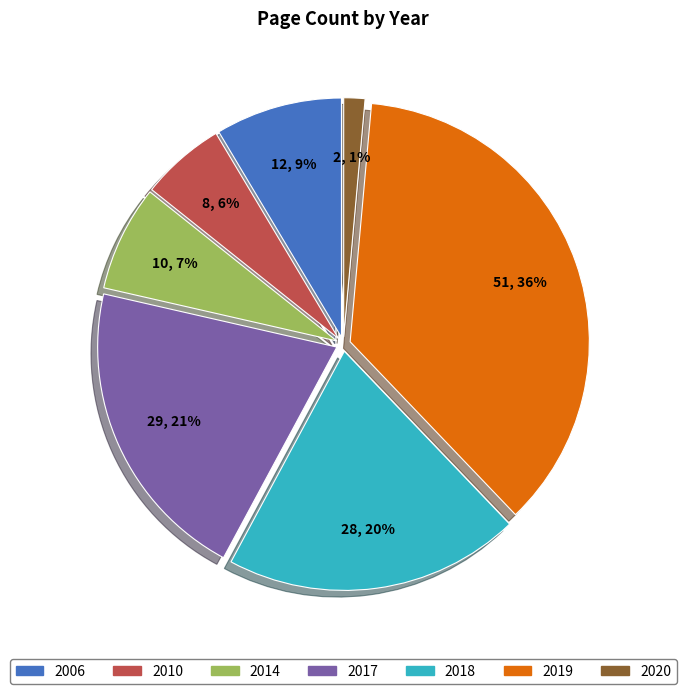

Rank the categories by value from lowest to highest.

2020, 2010, 2014, 2006, 2018, 2017, 2019